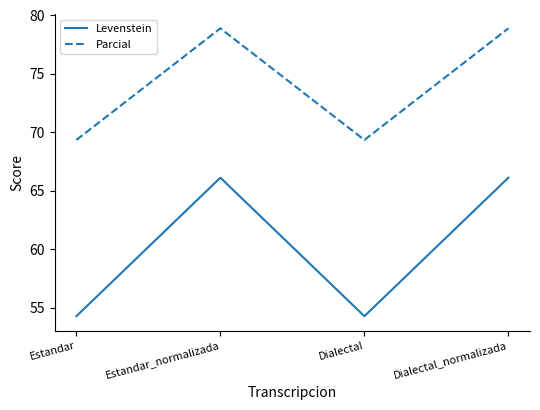

What is the smallest value displayed?

54.3